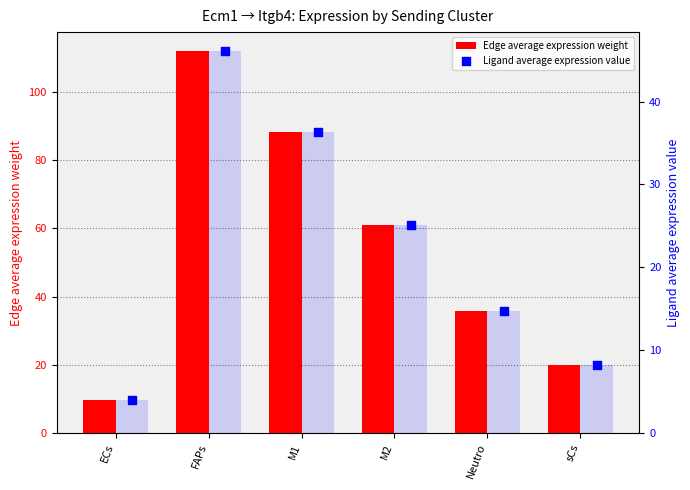

Is the value of Edge average expression weight at M1 greater than the value of Ligand average expression value at M2?

Yes